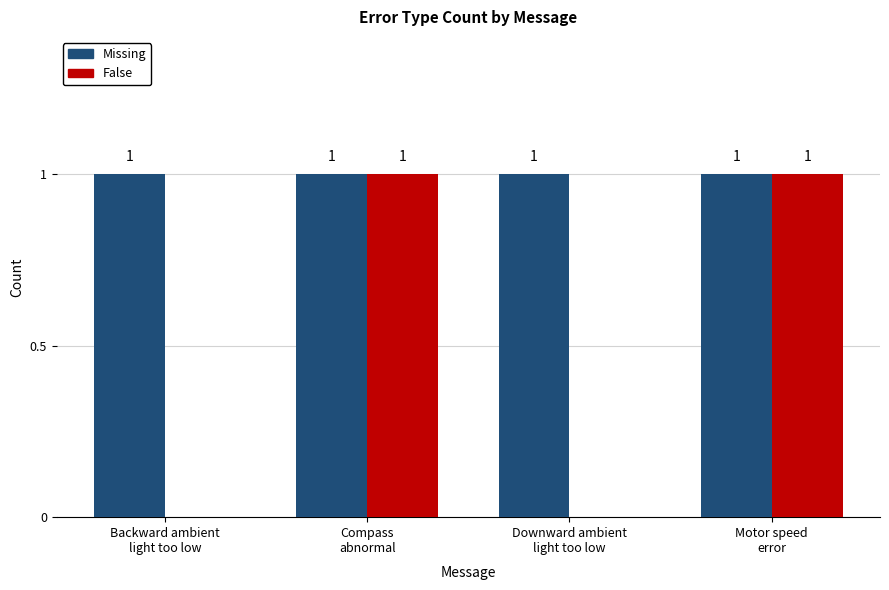

What is the total value across all series at Downward ambient
light too low?

1